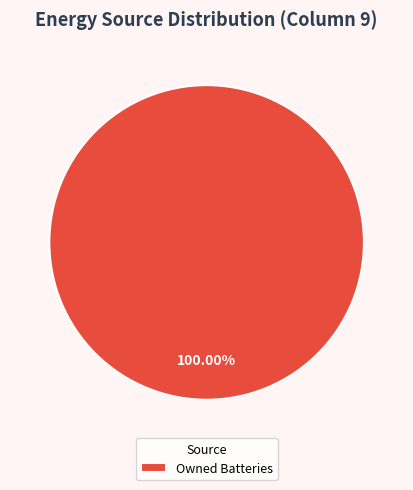

Count the number of slices in the pie.

1